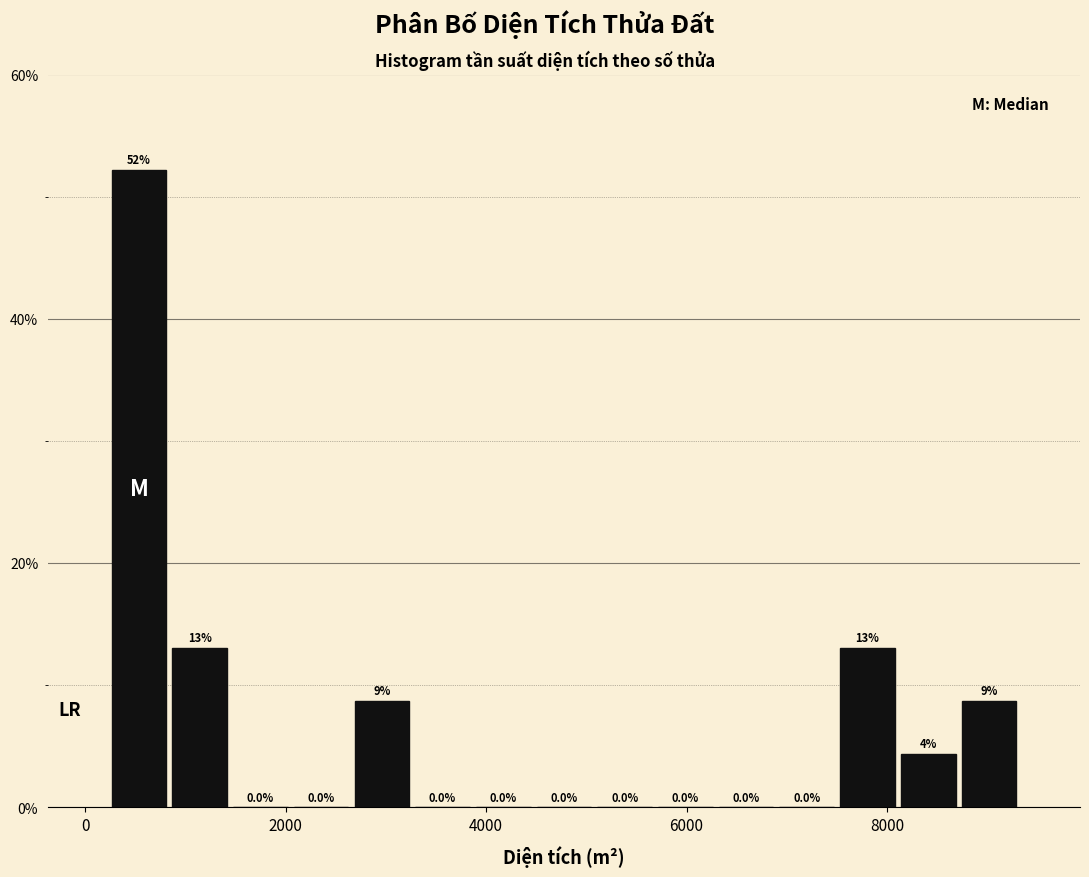

Around what value on the x-axis is the tallest bar? Give the approximate position of its centre, as read against the axis.

600